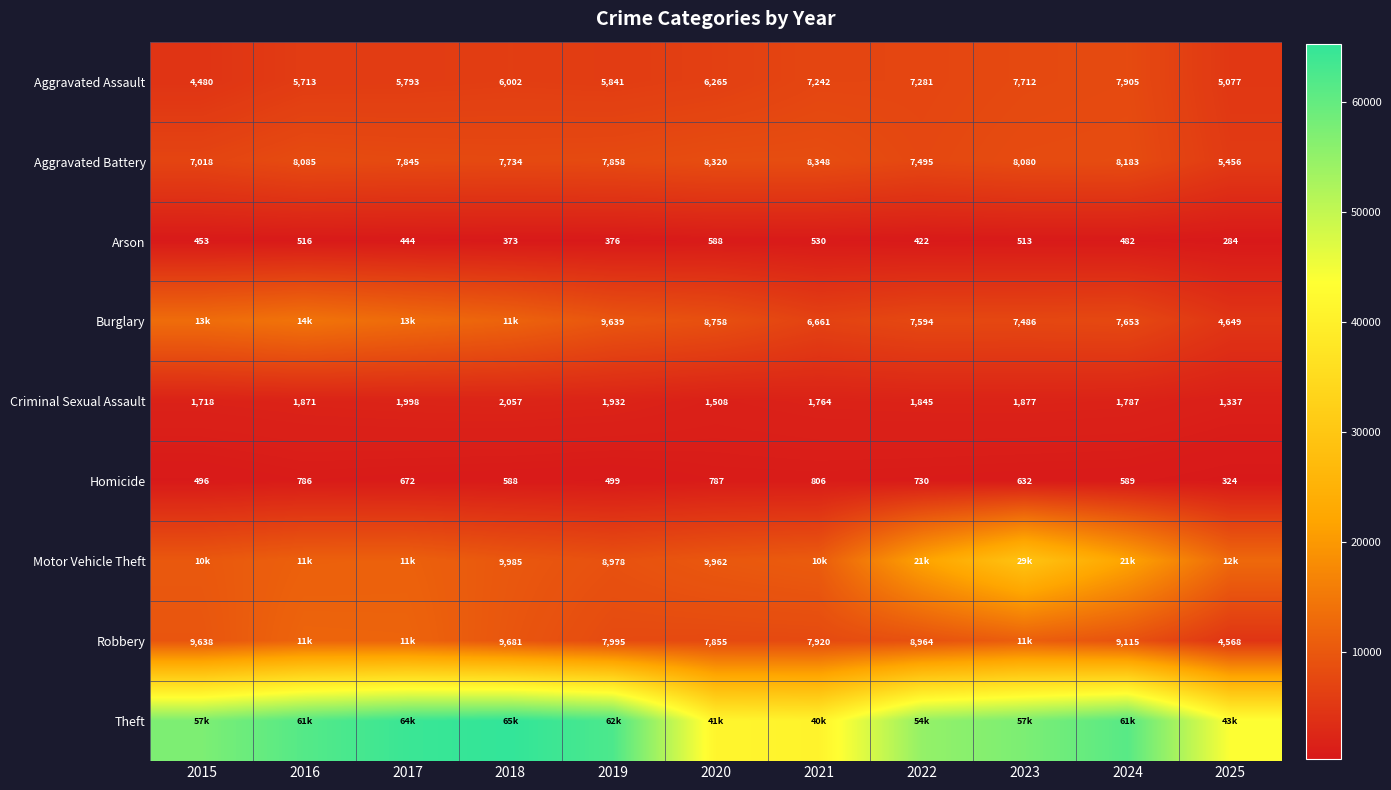

List the labels in order of Arson value, largest first.

2020, 2021, 2016, 2023, 2024, 2015, 2017, 2022, 2019, 2018, 2025